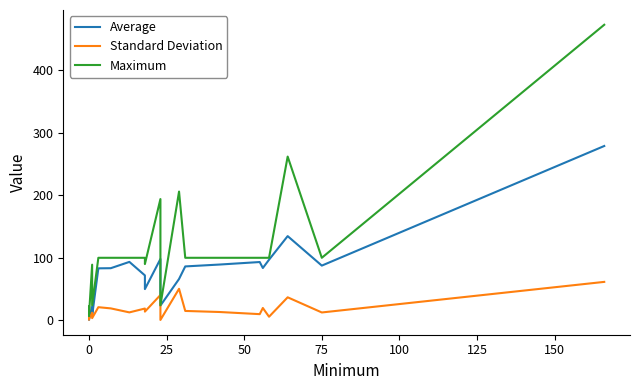

Reading left to right, extract all data points from this chart.

Average: 1.3	1.2	1.7	22.0	7.4	83.1	83.3	93.4	71.8	49.9	98.1	23.5	66.1	86.2	89.2	93.2	83.7	97.0	134.7	87.5	278.9
Standard Deviation: 1.3	3.1	2.6	12.1	3.4	20.9	19.0	12.6	18.8	13.9	40.4	0.5	50.4	14.9	13.3	9.8	19.7	5.7	36.8	12.5	61.4
Maximum: 7.0	22.0	9.0	89.0	24.0	100.0	100.0	100.0	100.0	90.0	194.0	24.0	206.0	100.0	100.0	100.0	100.0	100.0	262.0	100.0	473.0